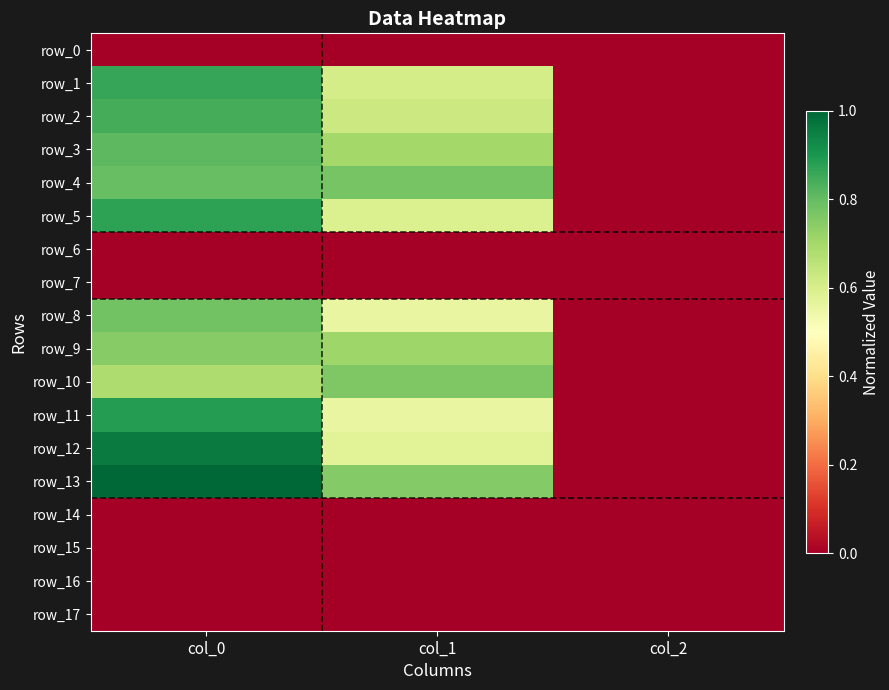

Count the number of categories in the chart.

3